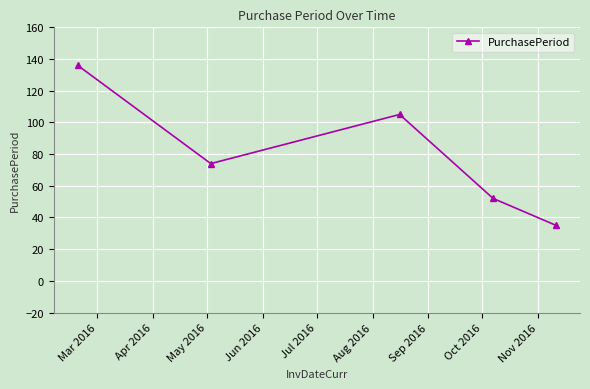

What is the average value?

80